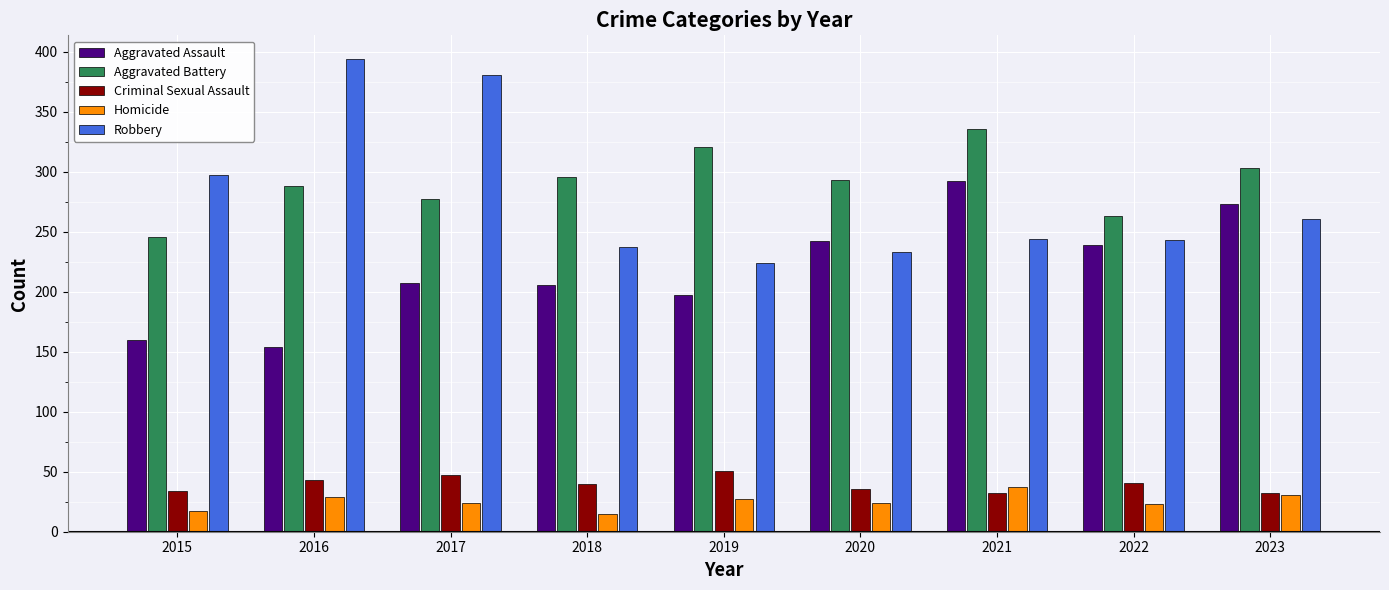

At which label does Aggravated Assault reach its peak?

2021